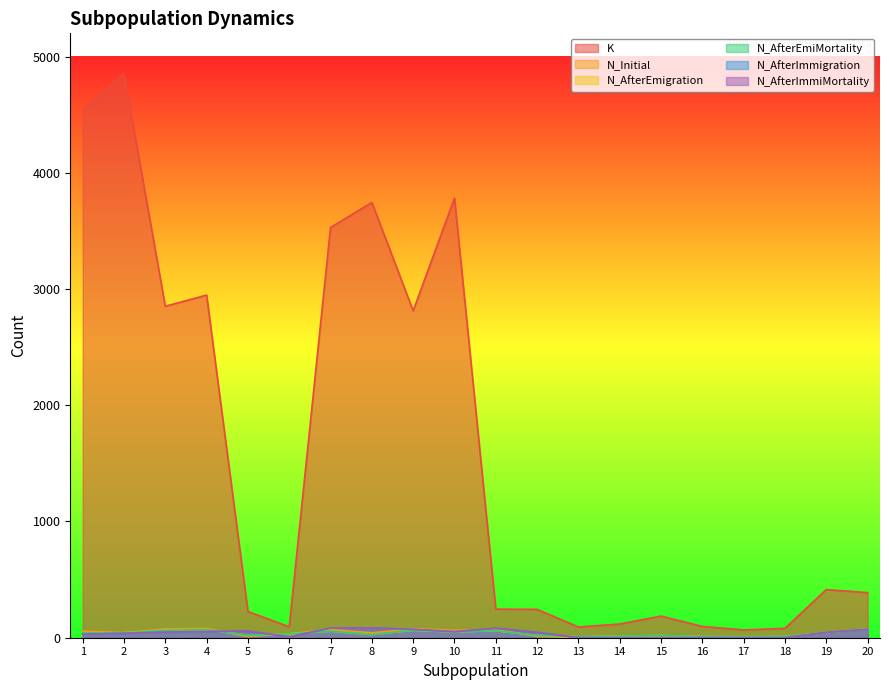

Reading left to right, list all the values displayed in this chart.

K: 1=4542	2=4852	3=2852	4=2948	5=226	6=94	7=3530	8=3745	9=2813	10=3783	11=246	12=244	13=92	14=118	15=186	16=97	17=67	18=81	19=414	20=388
N_Initial: 1=56	2=44	3=76	4=80	5=10	6=35	7=71	8=42	9=77	10=64	11=69	12=12	13=0	14=0	15=0	16=0	17=0	18=0	19=49	20=71
N_AfterEmigration: 1=41	2=42	3=64	4=70	5=20	6=33	7=56	8=27	9=64	10=50	11=60	12=20	13=8	14=14	15=19	16=10	17=9	18=10	19=44	20=76
N_AfterEmiMortality: 1=41	2=42	3=64	4=70	5=20	6=33	7=56	8=27	9=64	10=50	11=60	12=20	13=8	14=14	15=19	16=10	17=9	18=10	19=44	20=76
N_AfterImmigration: 1=31	2=37	3=49	4=53	5=58	6=7	7=83	8=85	9=72	10=52	11=81	12=47	13=0	14=0	15=0	16=0	17=0	18=0	19=46	20=72
N_AfterImmiMortality: 1=31	2=37	3=49	4=53	5=58	6=7	7=83	8=85	9=72	10=52	11=81	12=47	13=0	14=0	15=0	16=0	17=0	18=0	19=46	20=72